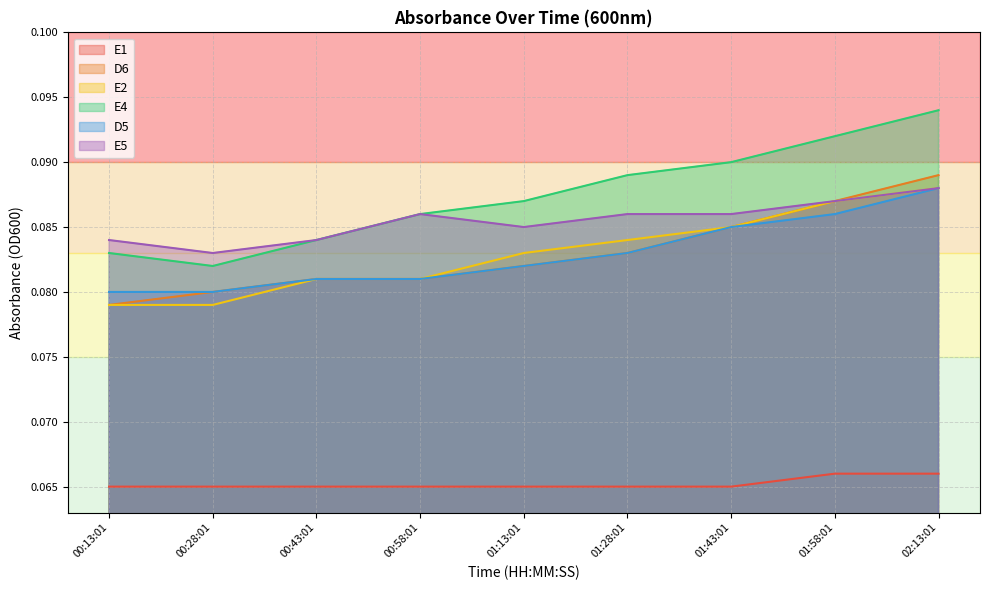

True or false: E1 and D5 intersect in this chart.

False